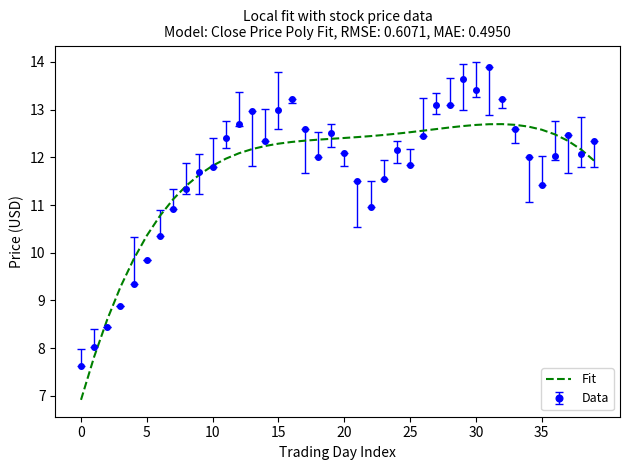

Which series has the largest range (max minus min)?

Data